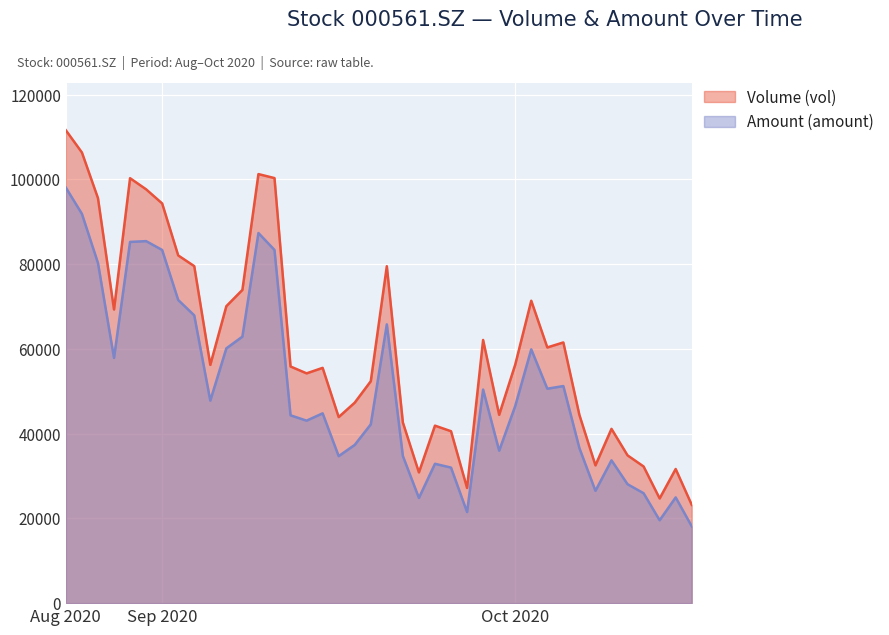

Which series has the largest range (max minus min)?

Volume (vol)